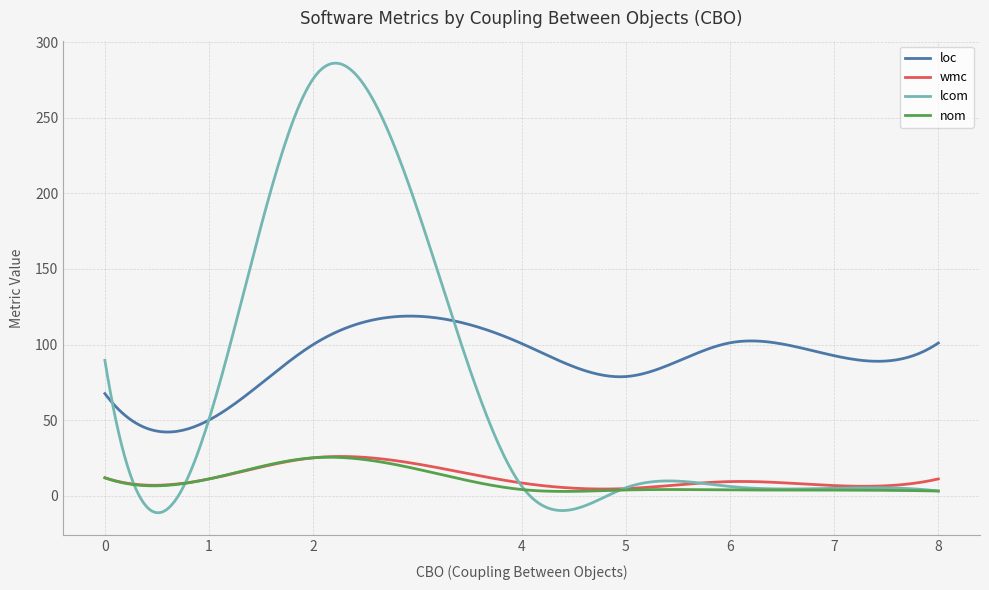

True or false: loc and wmc intersect in this chart.

False